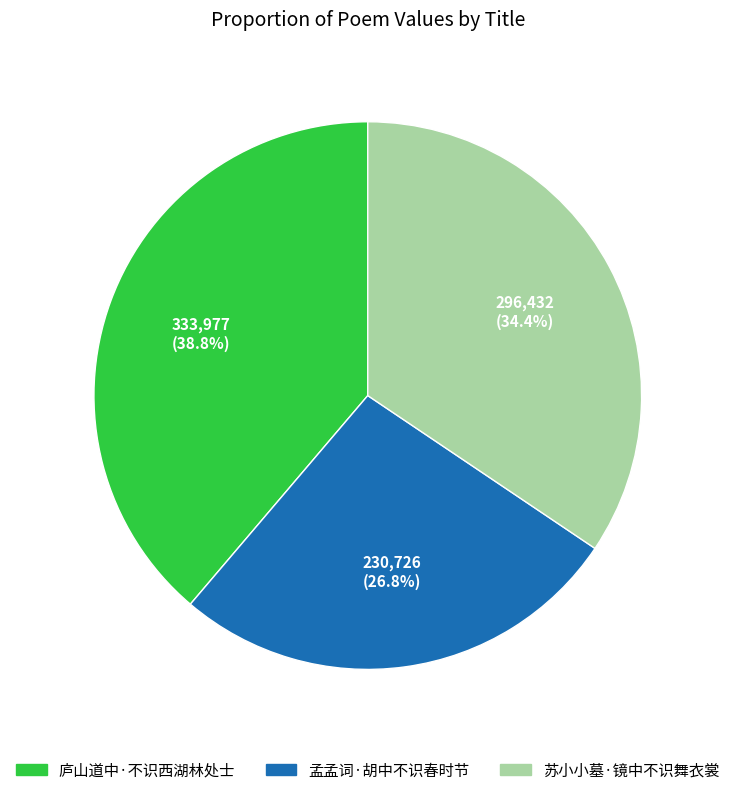

What is the largest slice in the pie chart?

庐山道中·不识西湖林处士